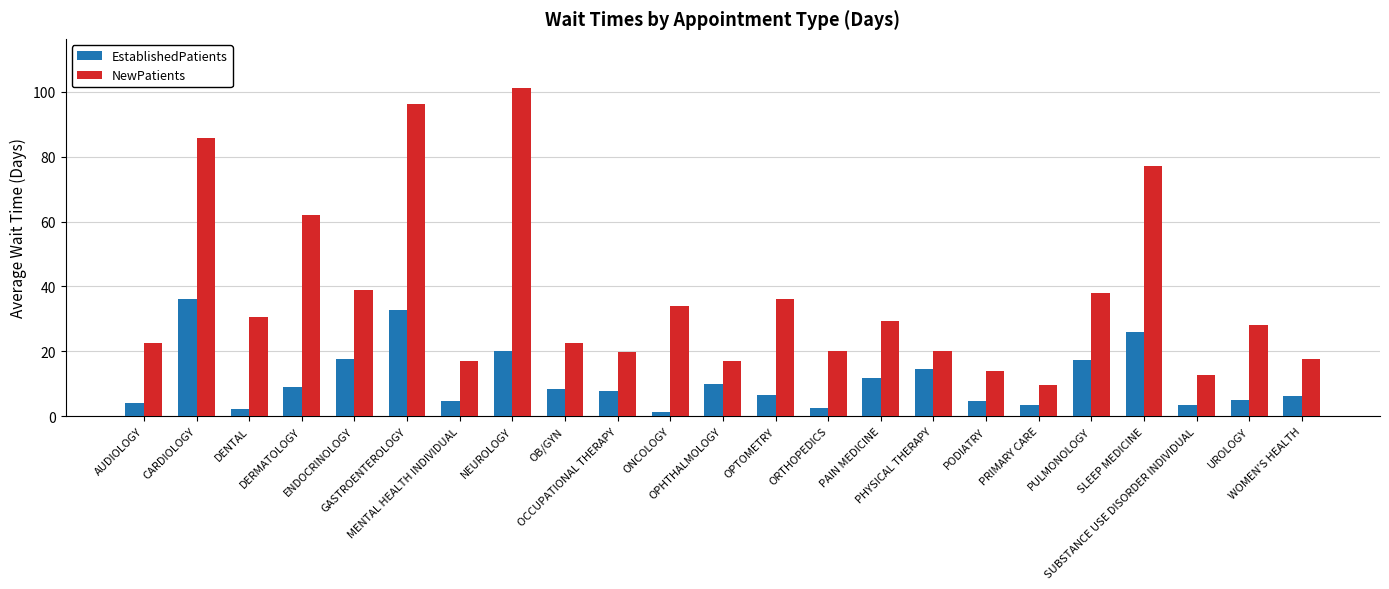

What is the sum of the NewPatients values at PODIATRY and DENTAL?

44.5